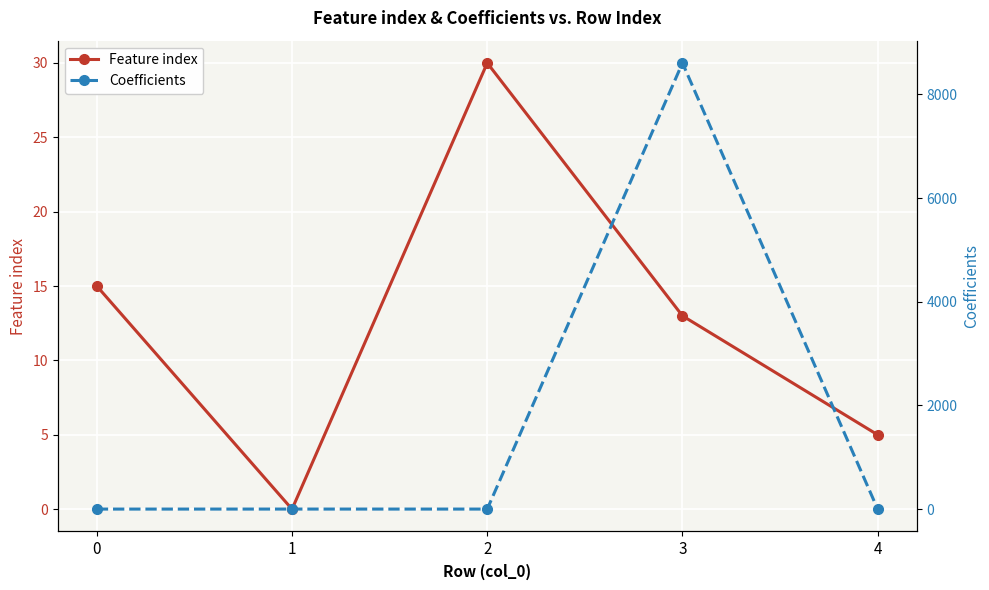

Between 2 and 1, which is larger?

2